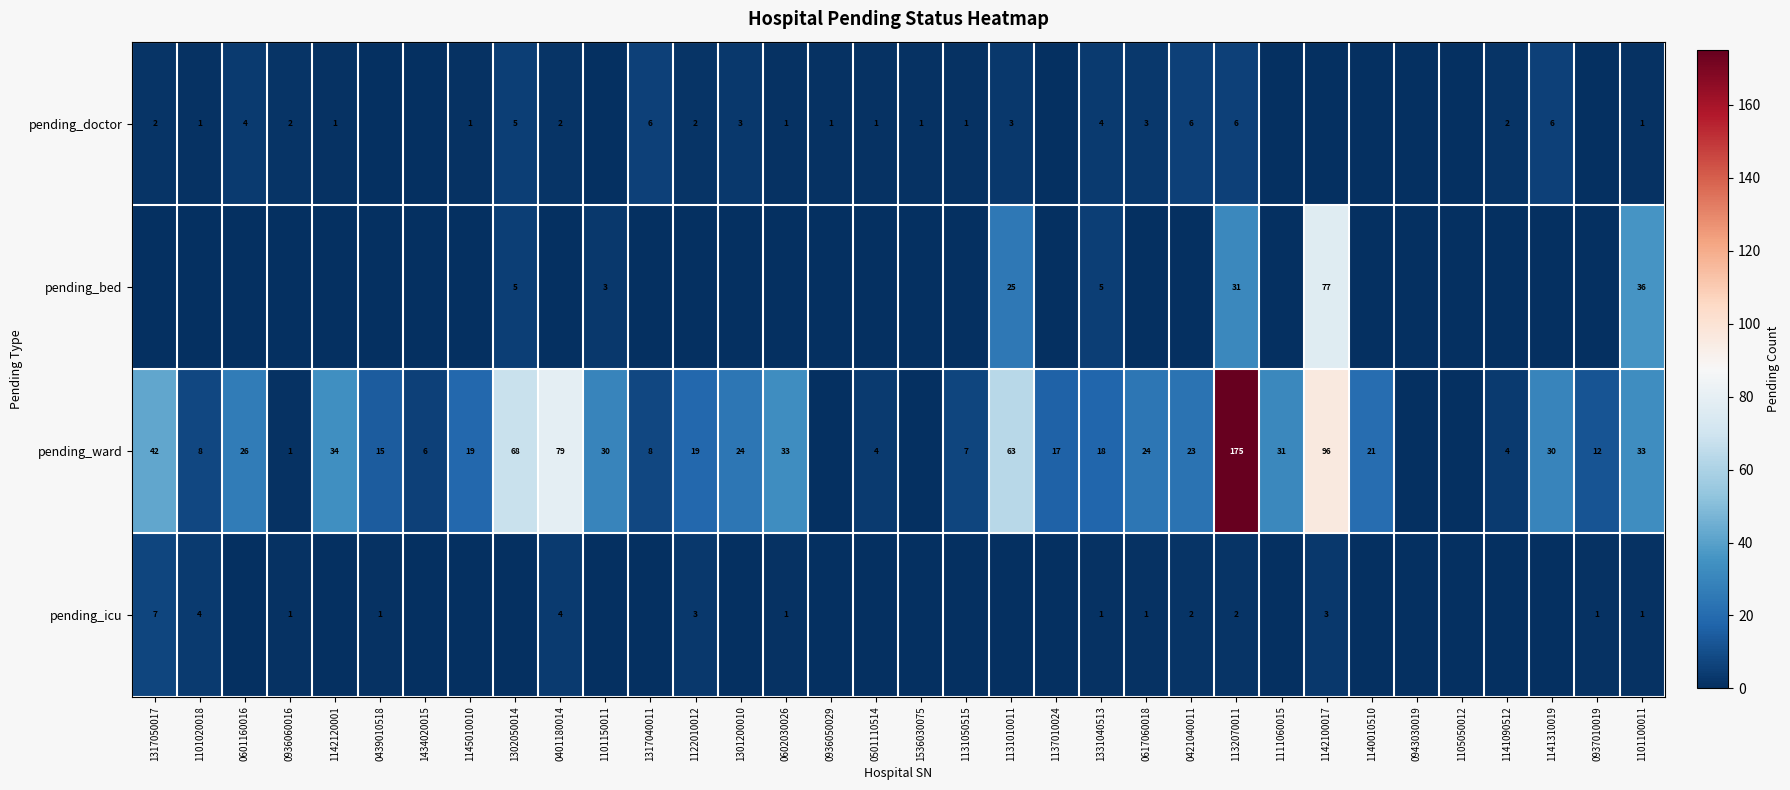

Is it true that pending_bed equals 18 at 1132070011?

False